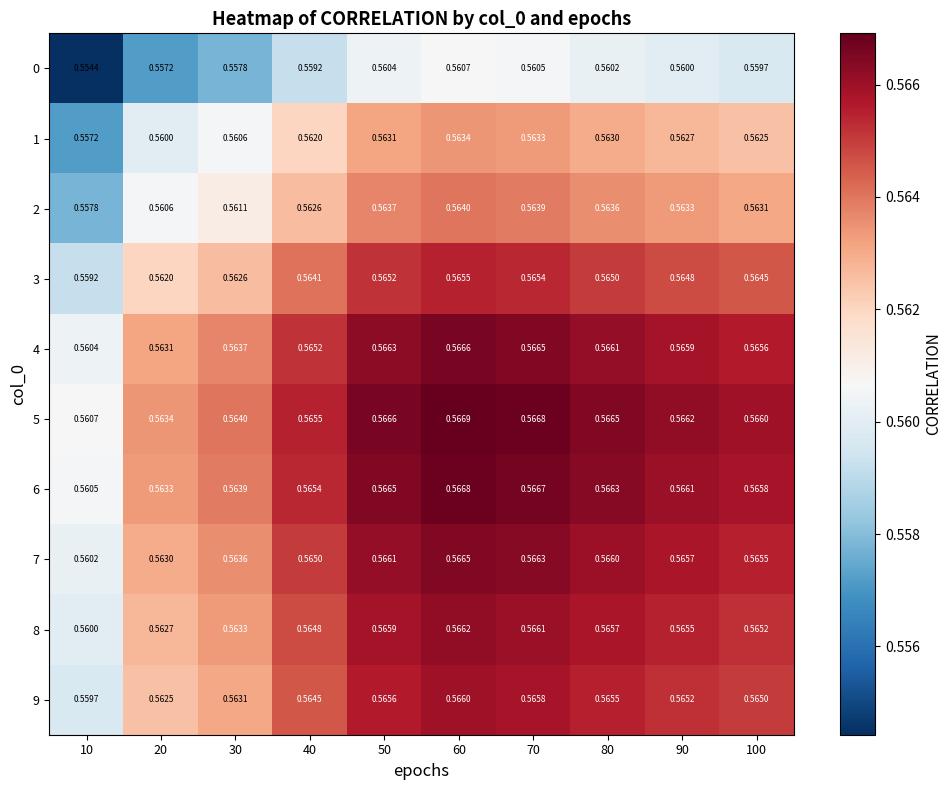

Rank the series by their maximum value, from highest to lowest.

5, 6, 4, 7, 8, 9, 3, 2, 1, 0